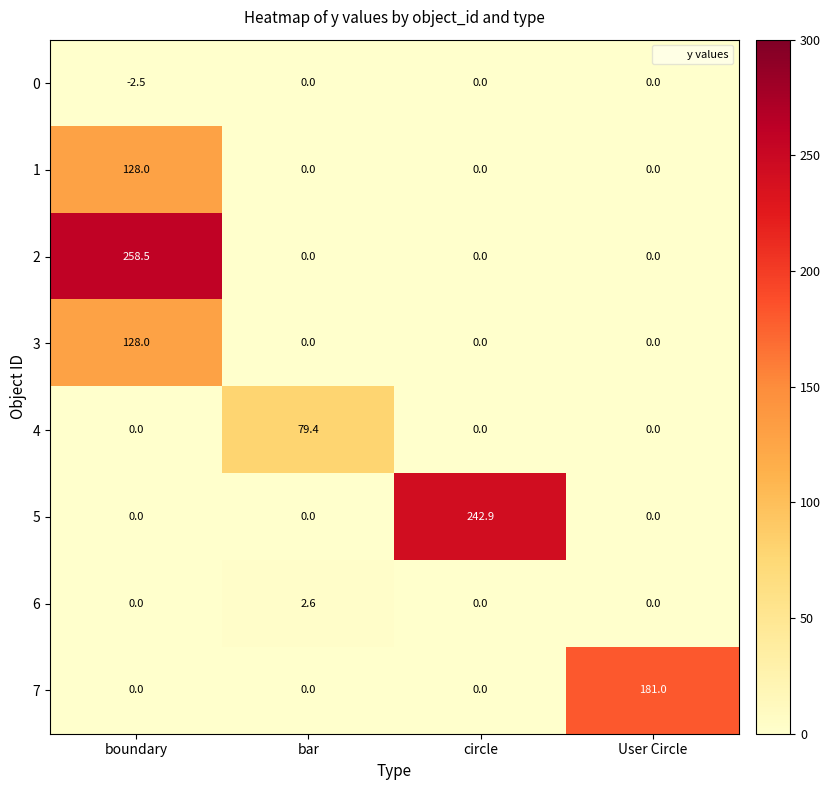

What is the total value across all series at circle?

242.9